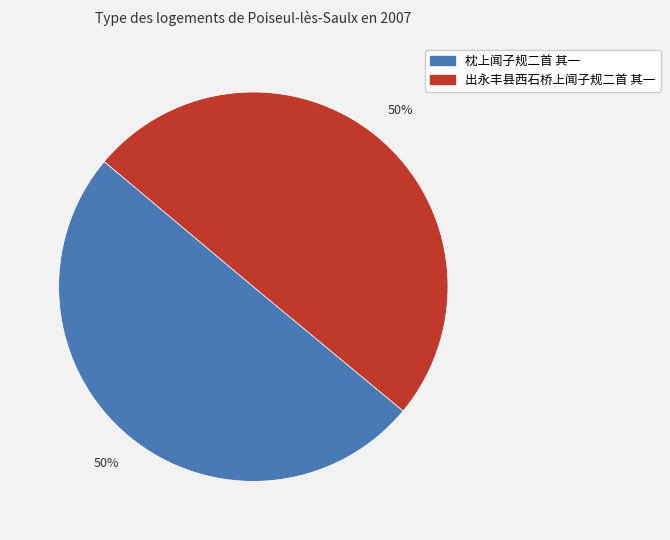

What percentage is the 出永丰县西石桥上闻子规二首 其一 slice, to the nearest percent?

50%